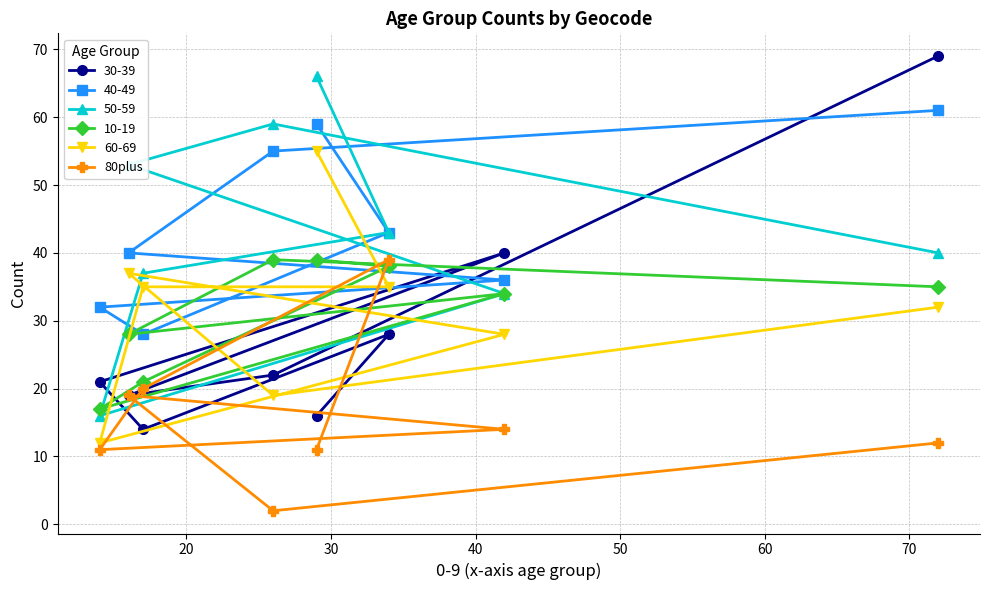

Where does the data first go above 14?

20